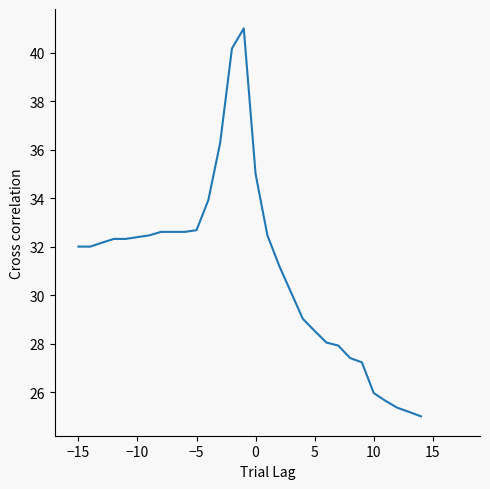

What is the greatest value displayed?

41.0